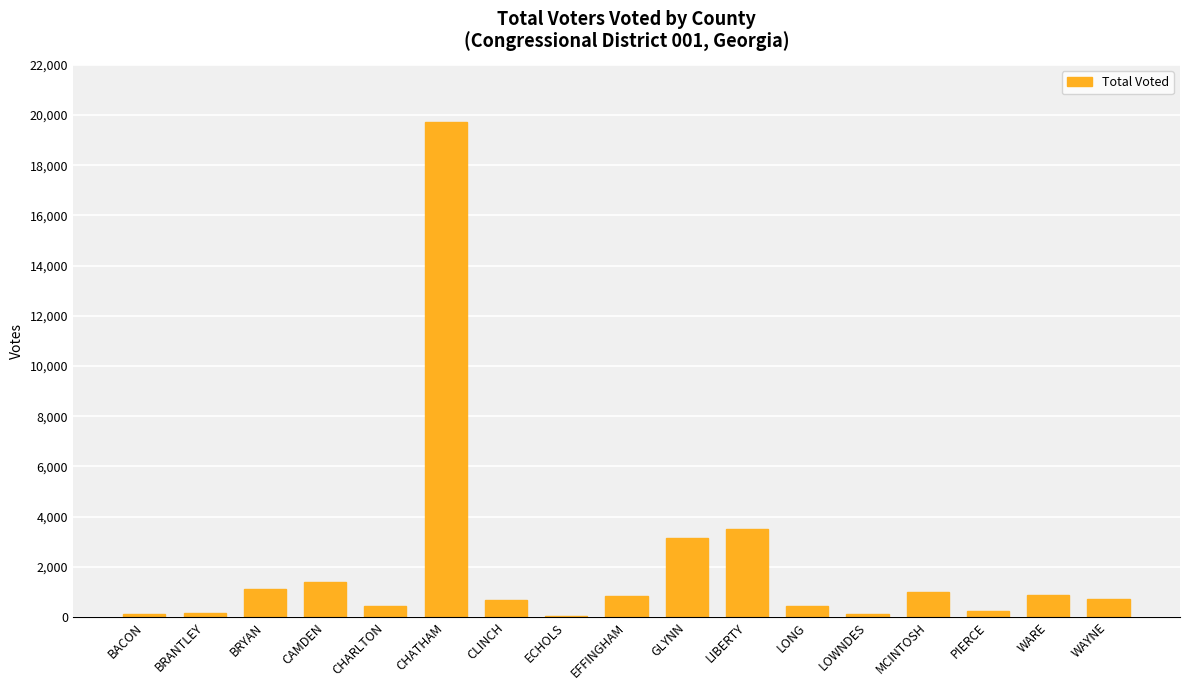

What is the sum of the values at LIBERTY and ECHOLS?

3560